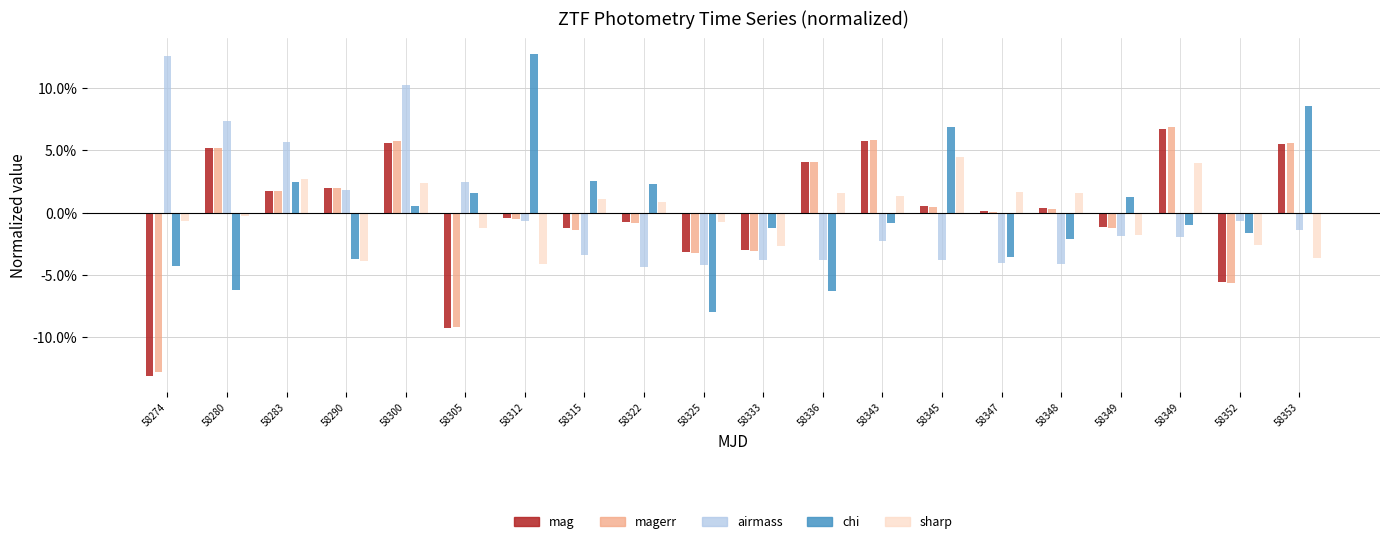

Where does the chi series first go above 0?

58283